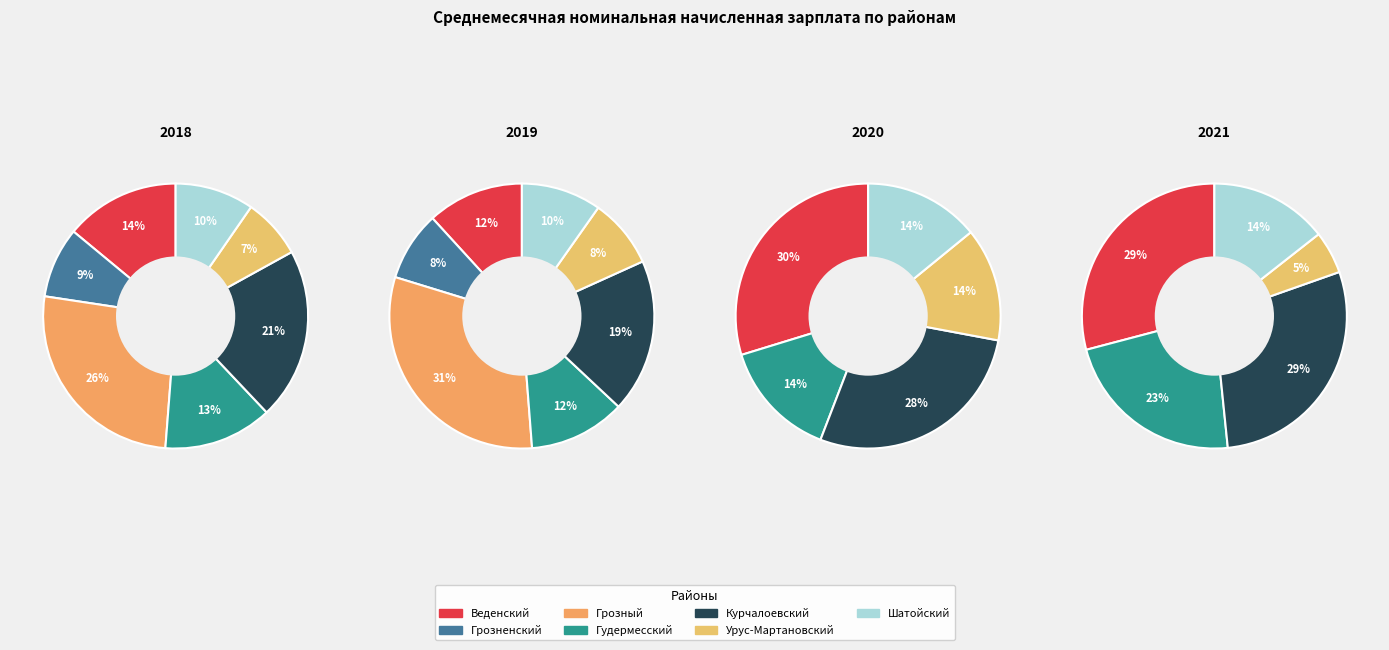

How many segments does this pie chart have?

7